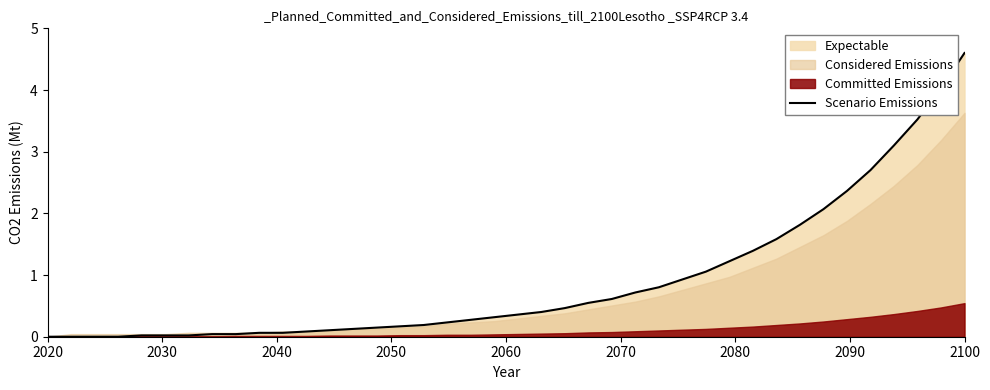

Which label corresponds to the smallest value in the chart?

2020